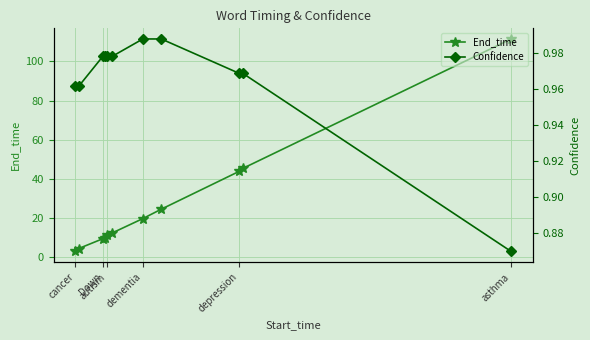

Which series has the largest range (max minus min)?

End_time